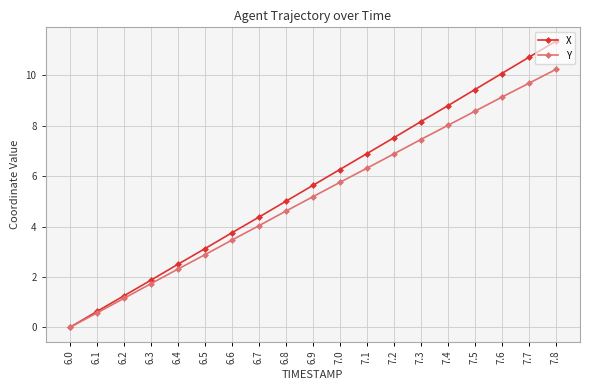

At which category is the sum across all series the highest?

7.8